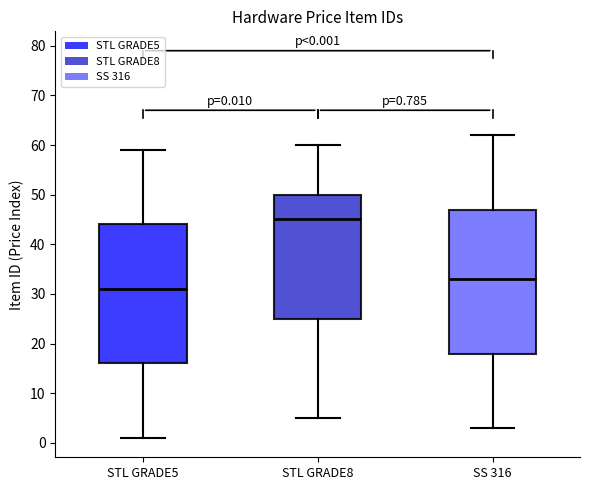

Which box has the highest median line?

STL GRADE8